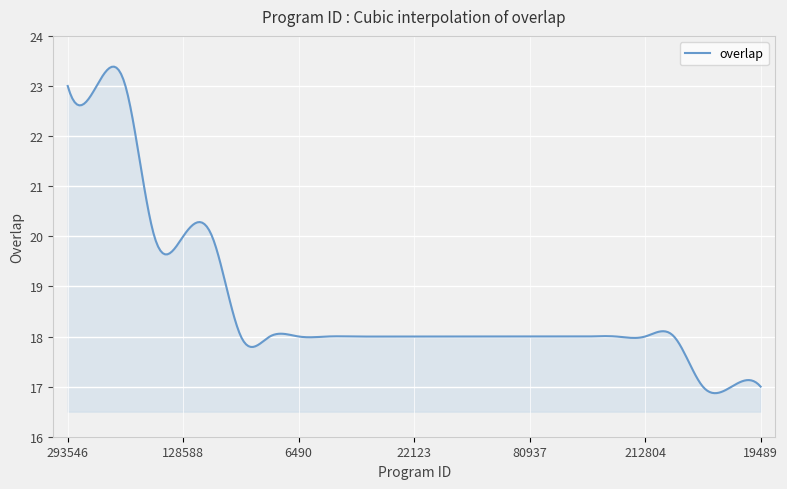

What is the greatest value displayed?

23.4